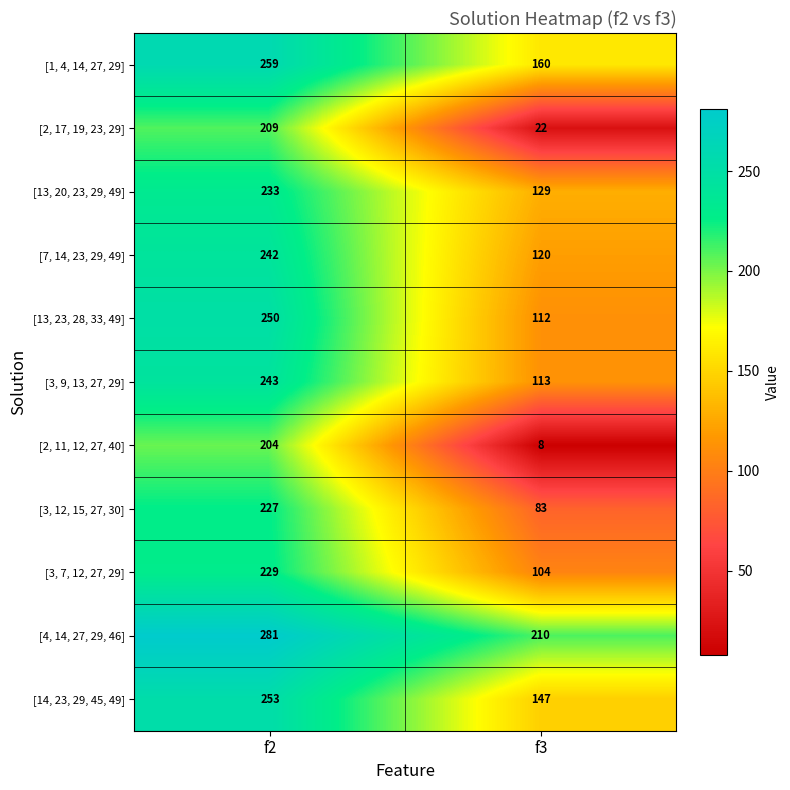

Which category has the highest value in the [13, 23, 28, 33, 49] series?

f2